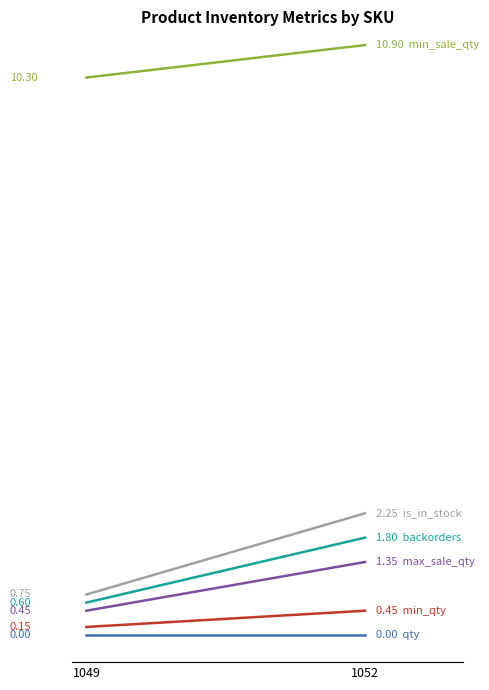

How many lines are shown in the chart?

6